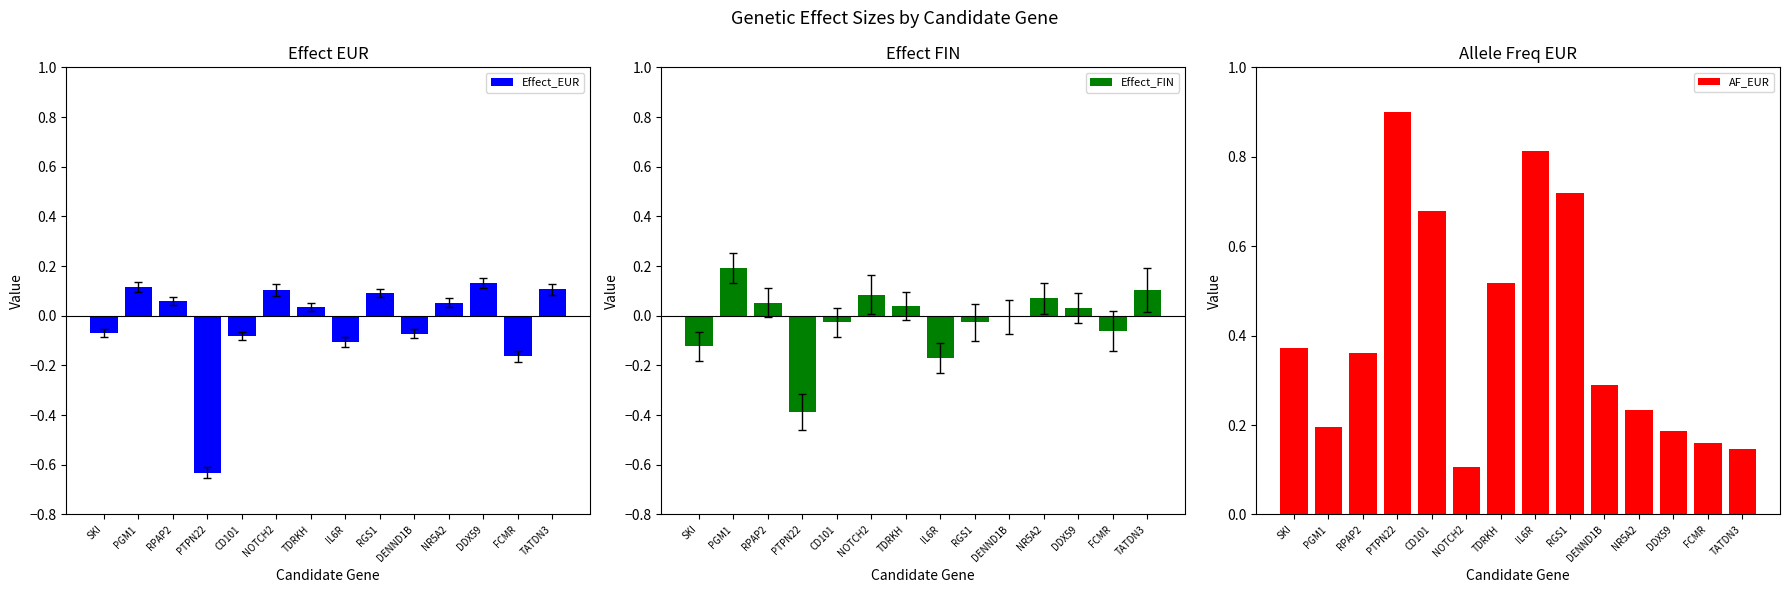

Reading right to left, list all the values displayed in this chart.

Effect_EUR: 0.1	-0.2	0.1	0.1	-0.1	0.1	-0.1	0.0	0.1	-0.1	-0.6	0.1	0.1	-0.1
Effect_FIN: 0.1	-0.1	0.0	0.1	-0.0	-0.0	-0.2	0.0	0.1	-0.0	-0.4	0.1	0.2	-0.1
AF_EUR: 0.1	0.2	0.2	0.2	0.3	0.7	0.8	0.5	0.1	0.7	0.9	0.4	0.2	0.4